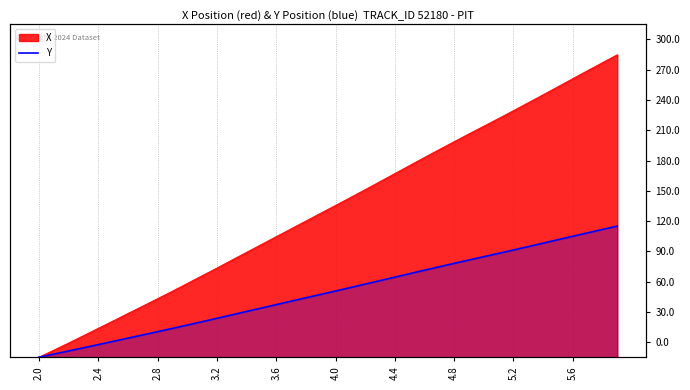

The value at 10 is 7.0. True or false?

False